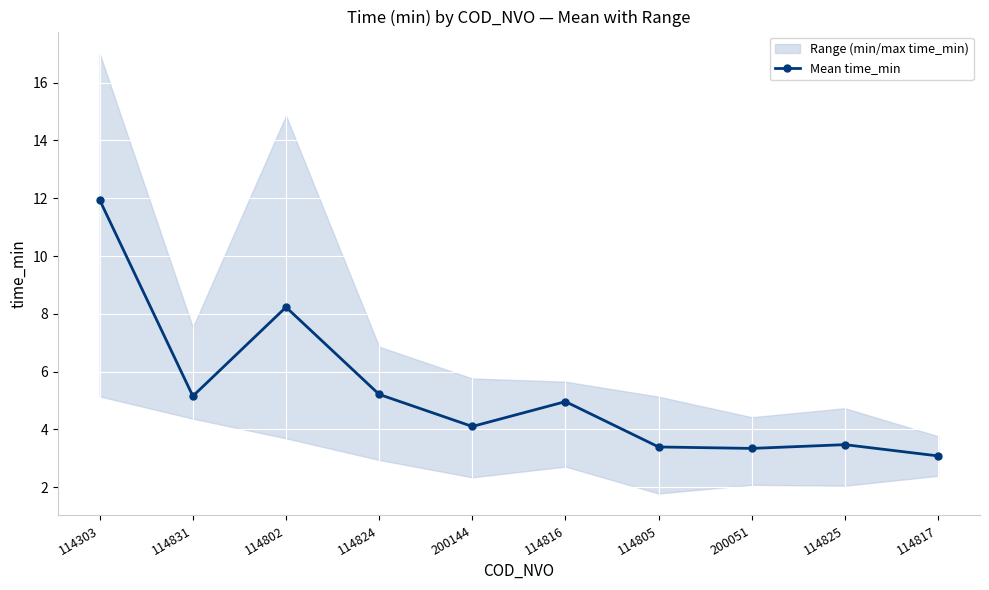

Where does the data first go above 4?

114303